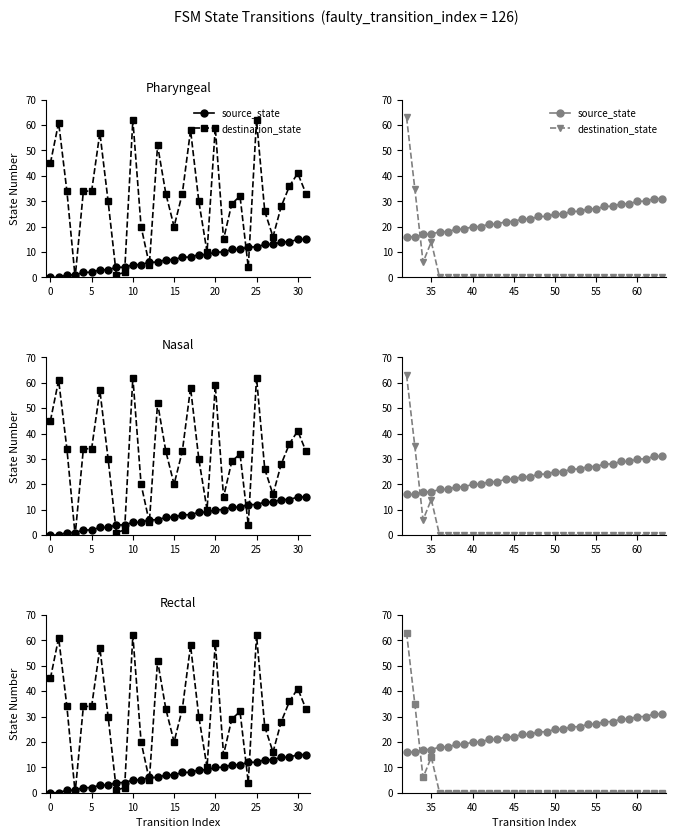

How many values in destination_state are above zero?

4